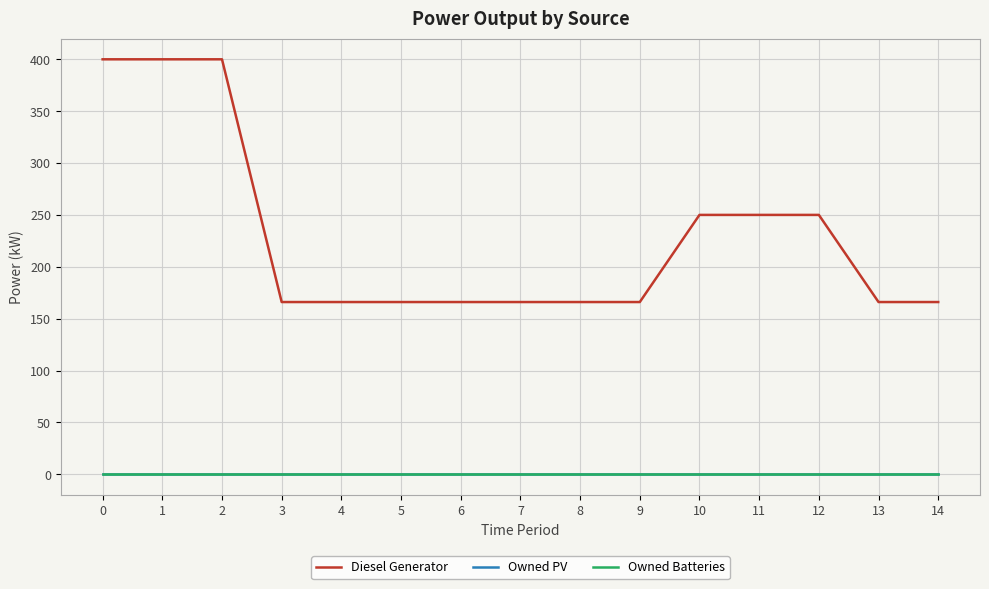

Which has a higher value, 14 or 9?

9